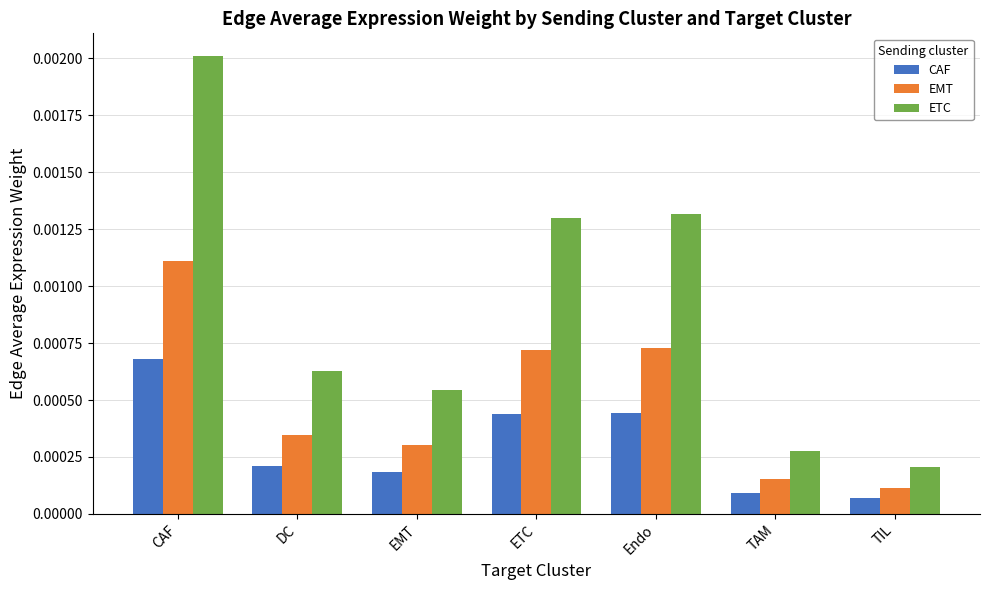

At which category is the sum across all series the highest?

CAF